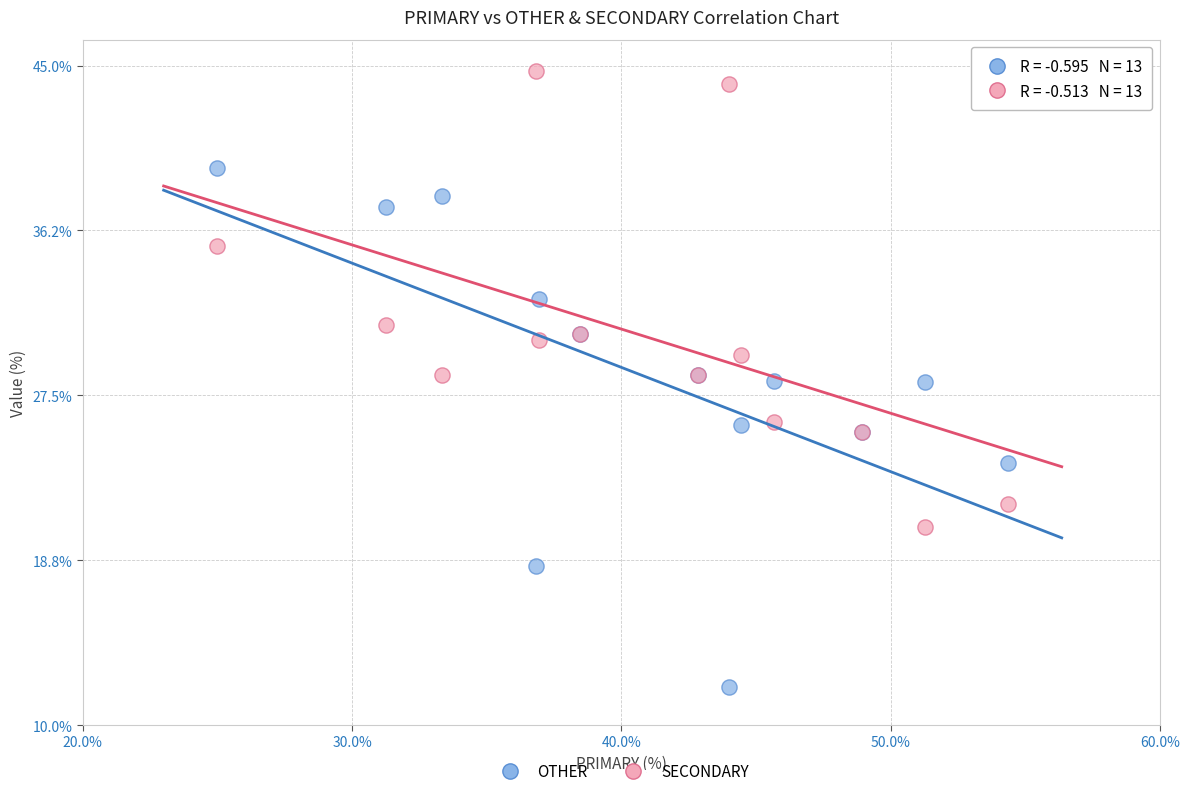

Which series reaches the minimum Y coordinate?

OTHER